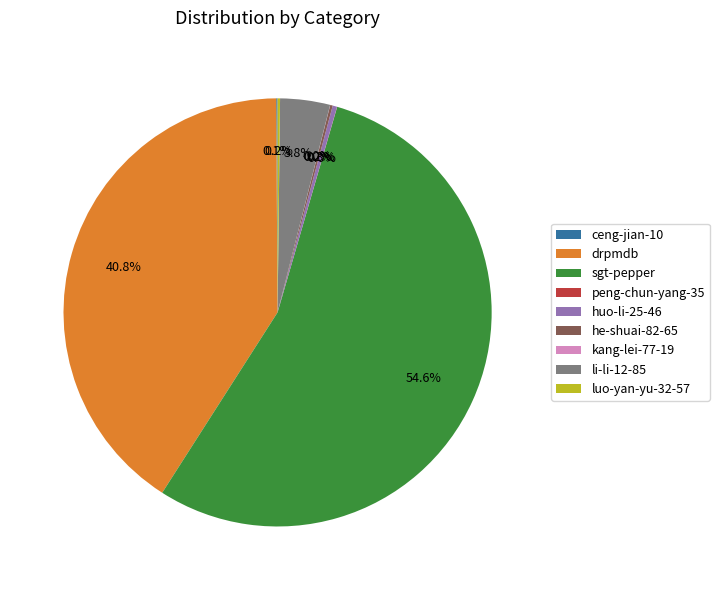

Which category has the biggest portion of the pie?

sgt-pepper